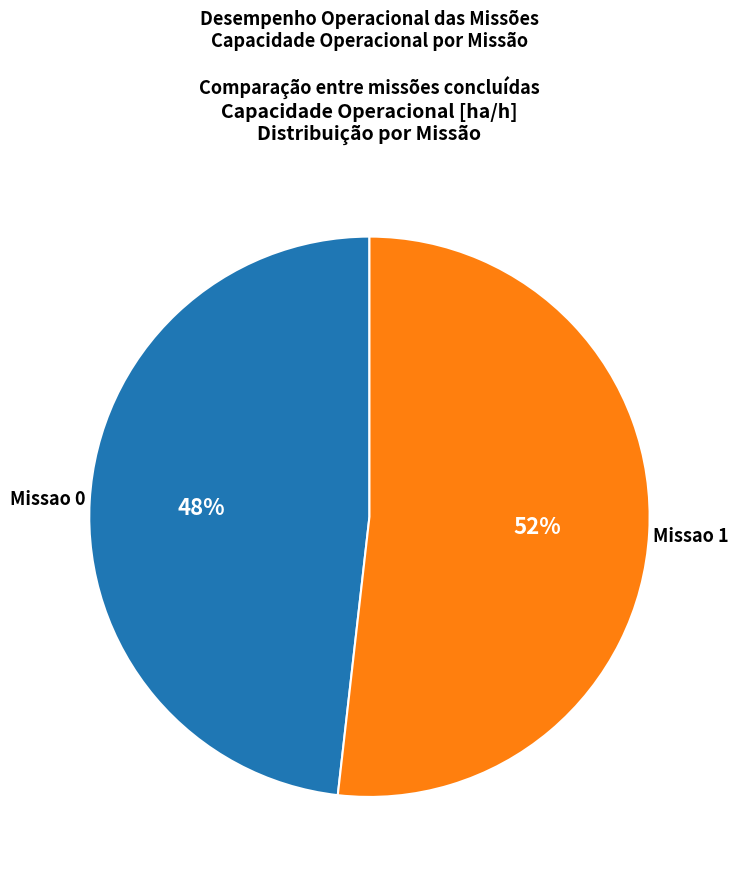

To the nearest percent, what is the average slice percentage?

50%